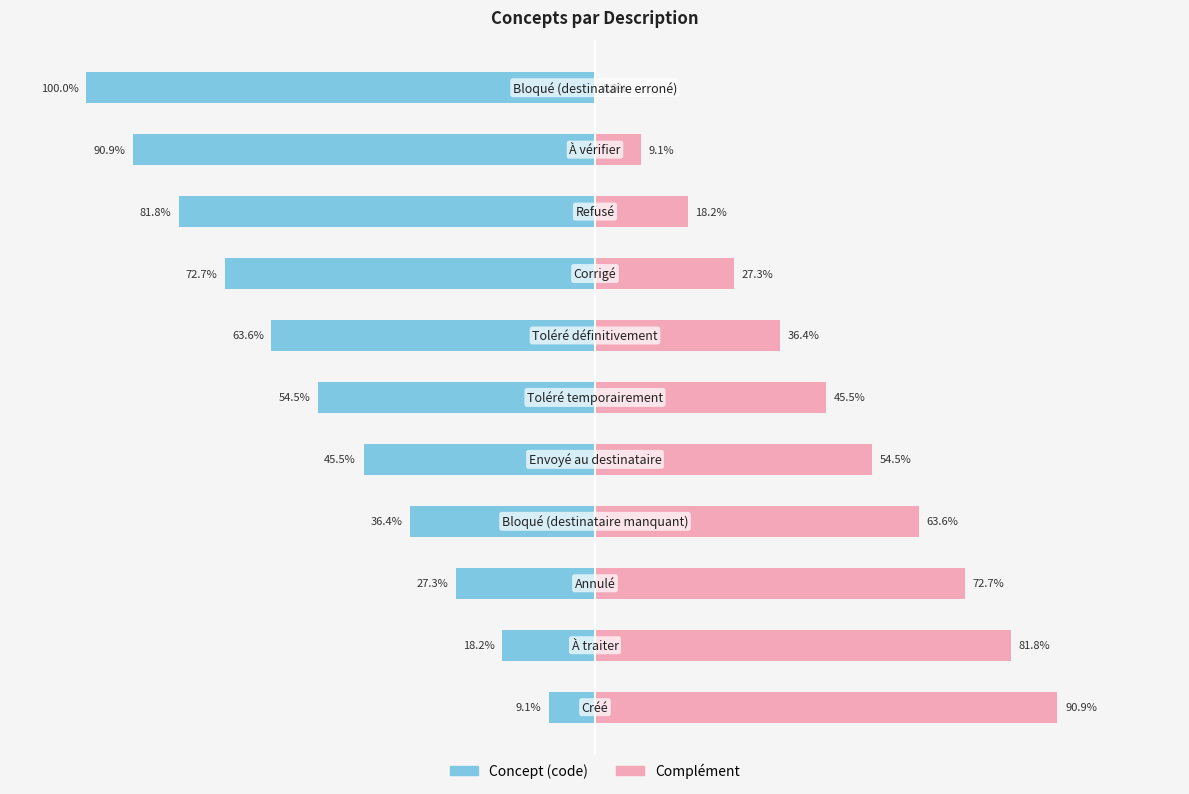

What is the sum of the Complement (droite) values at 6 and 1?

118.2